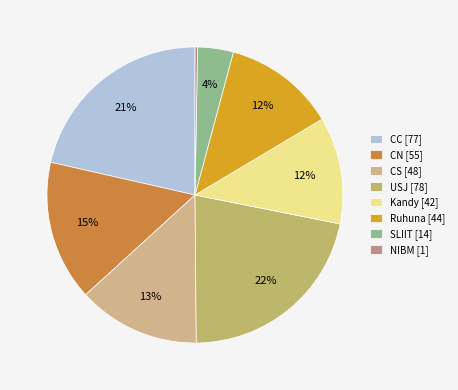

How many segments does this pie chart have?

8